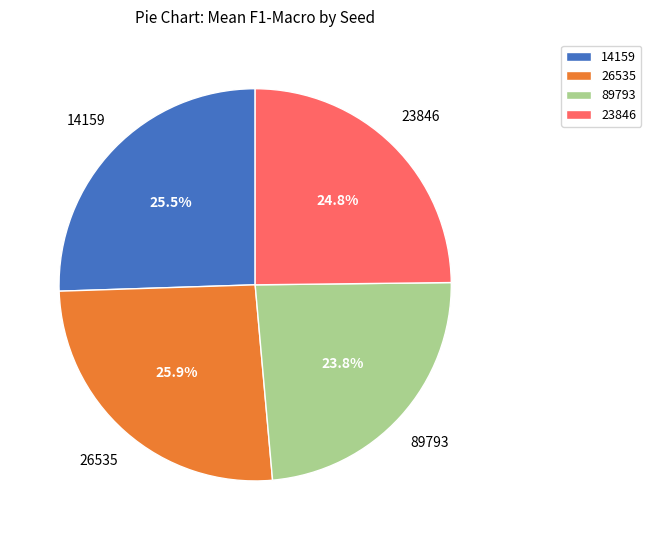

Combined, what portion of the pie is 14159 and 26535?

51.4%